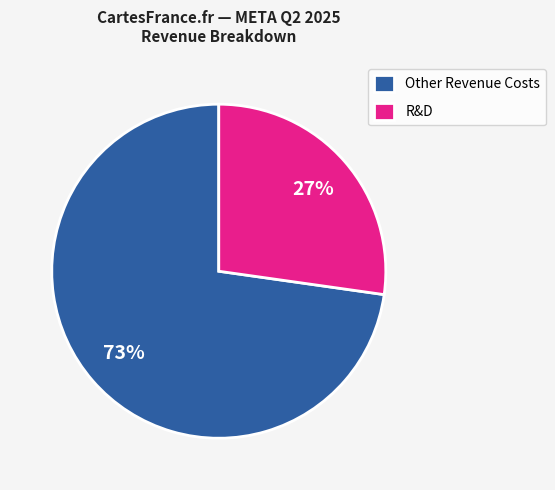

Is it true that Other Revenue Costs is 84% of the pie?

False